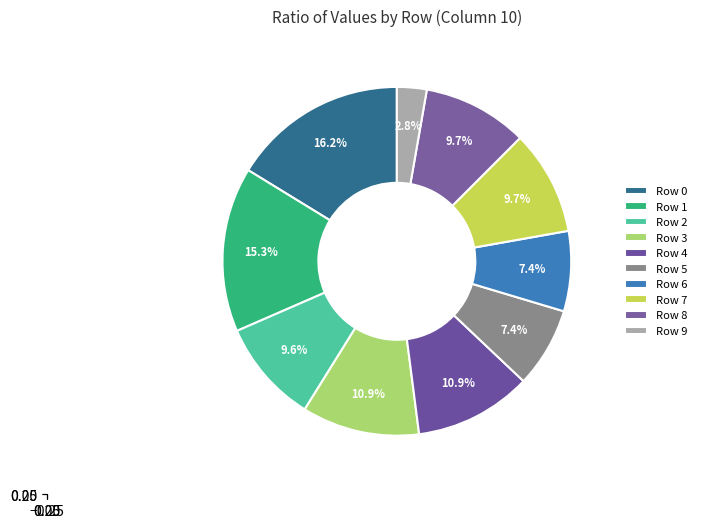

What is the smallest slice in the pie chart?

Row 9